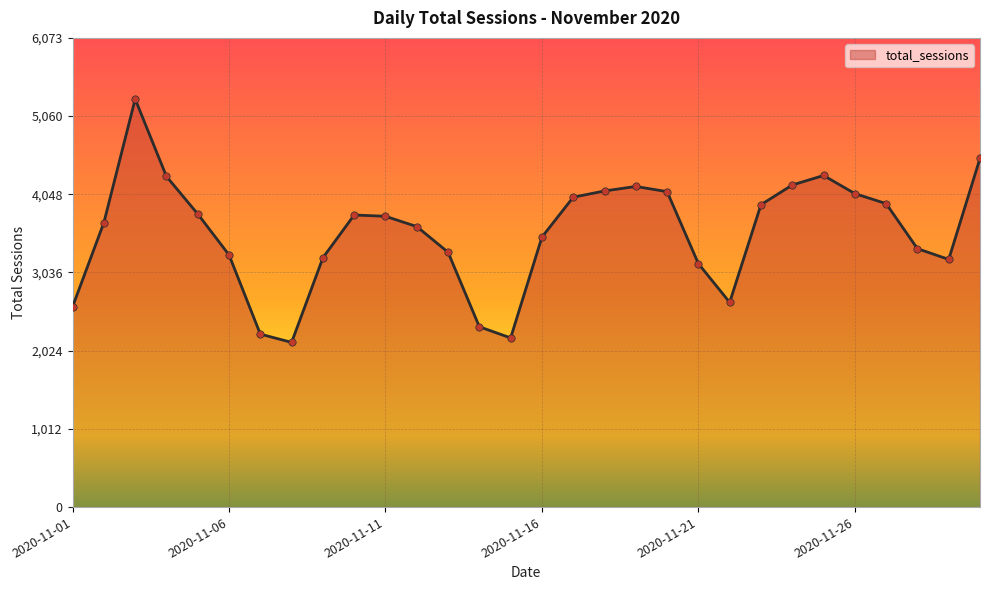

What is the maximum value shown in the chart?

5281